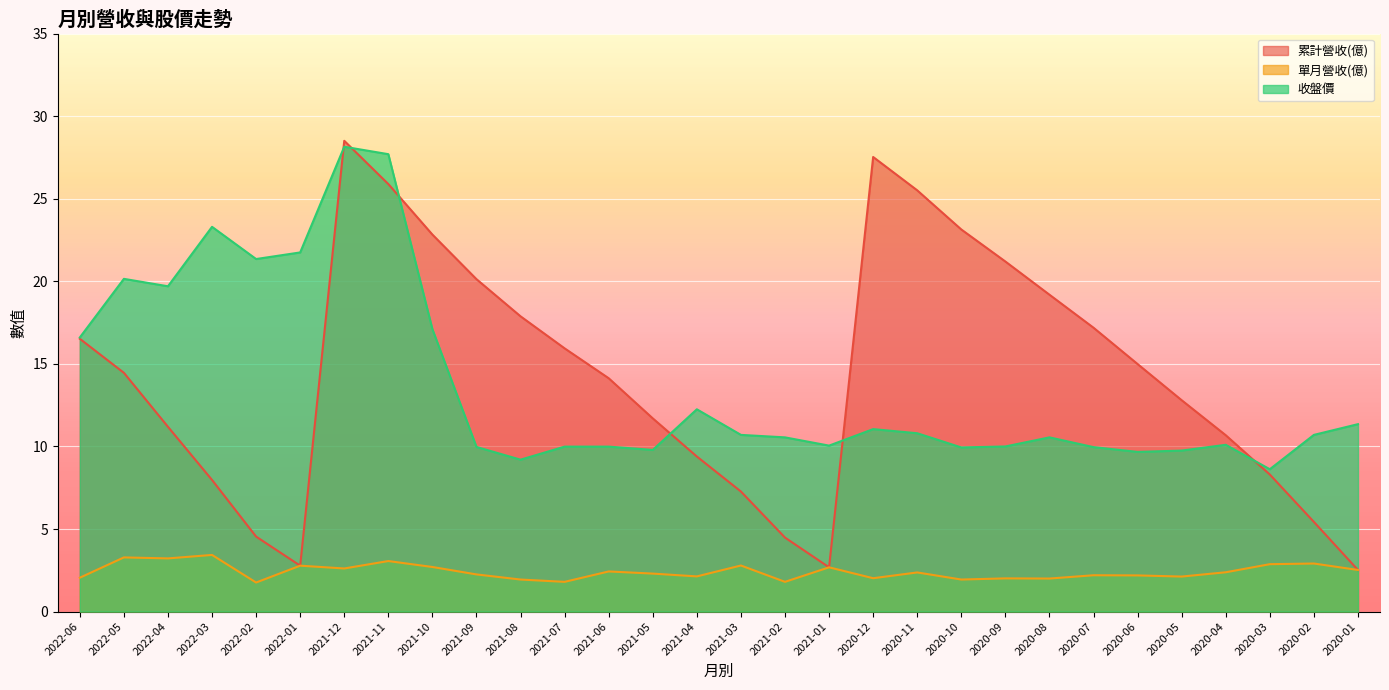

What is the value of the 單月營收(億) point at the 12th from the left?

1.8